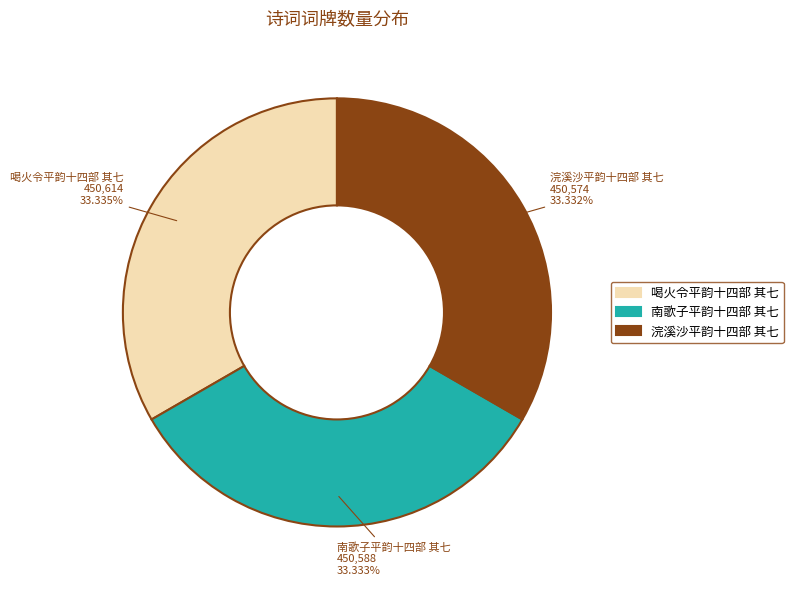

Is there any slice that represents more than half of the pie?

No